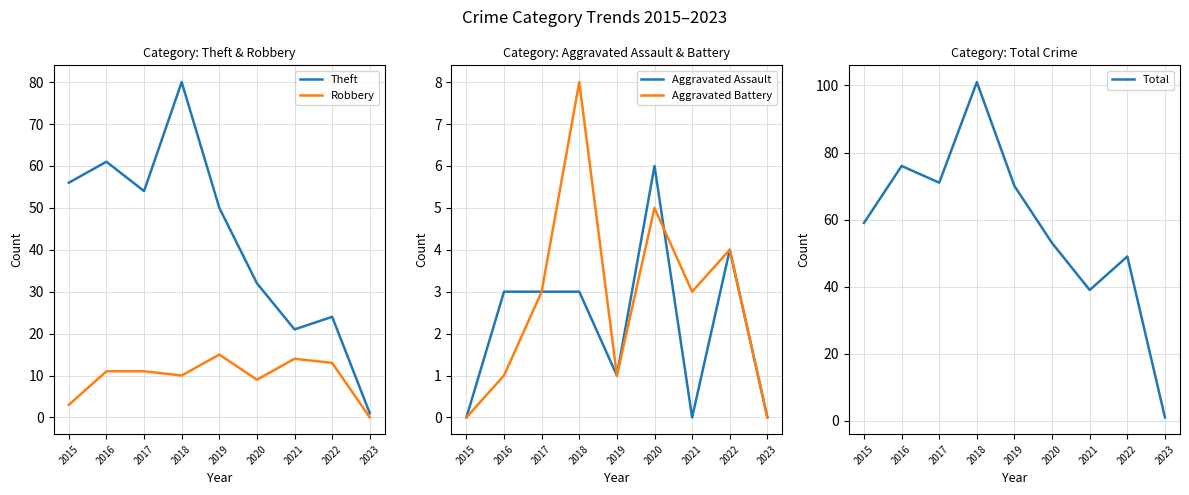

Reading left to right, transcribe all the data shown in this chart.

Theft: 56	61	54	80	50	32	21	24	1
Robbery: 3	11	11	10	15	9	14	13	0
Aggravated Assault: 0	3	3	3	1	6	0	4	0
Aggravated Battery: 0	1	3	8	1	5	3	4	0
Total: 59	76	71	101	70	53	39	49	1